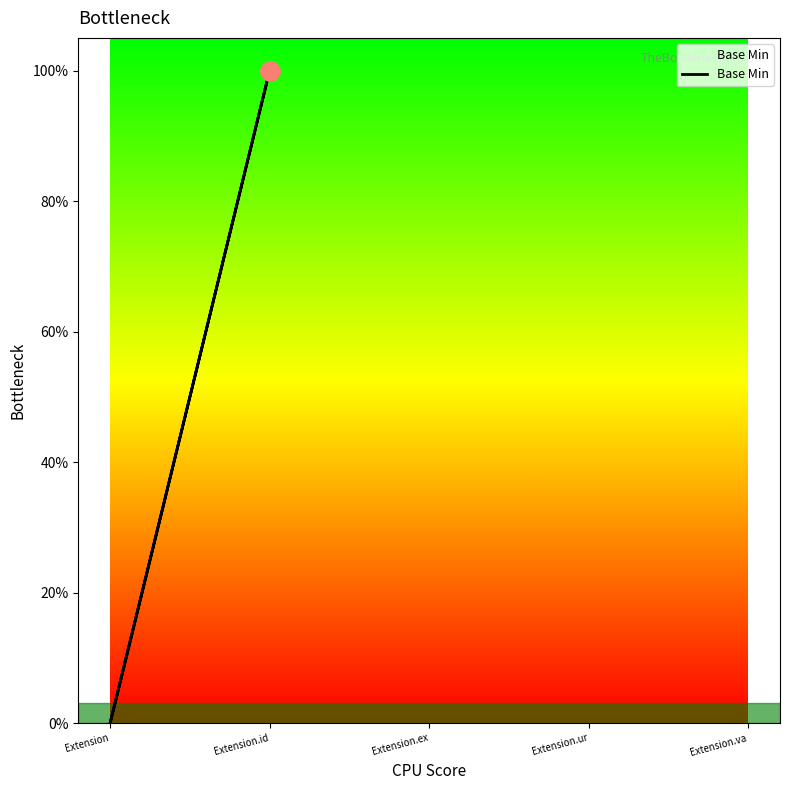

The chart shows a value of 0 at Extension. True or false?

True